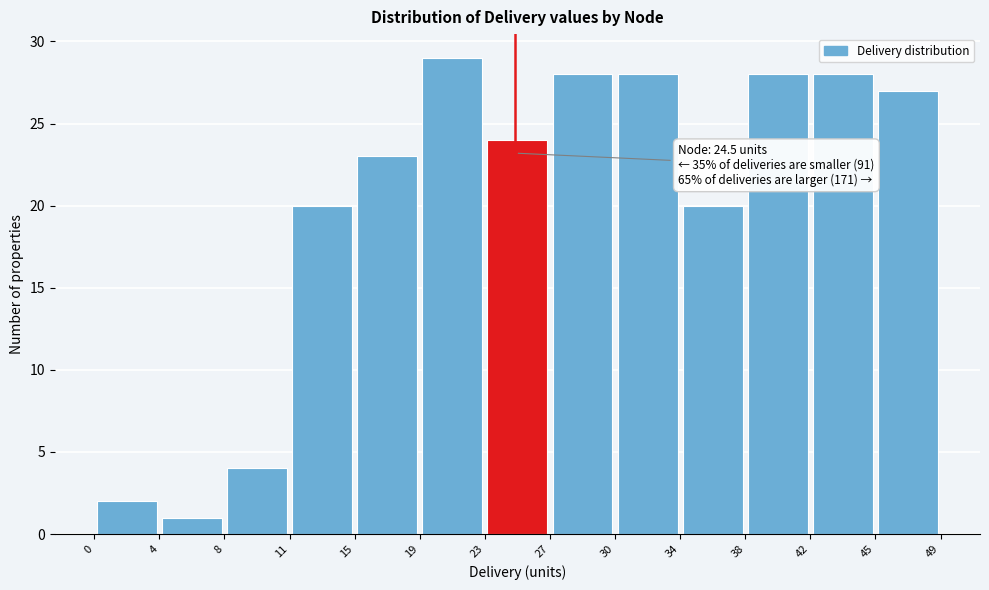

Over which range of the x-axis is the bar tallest?

19 to 23